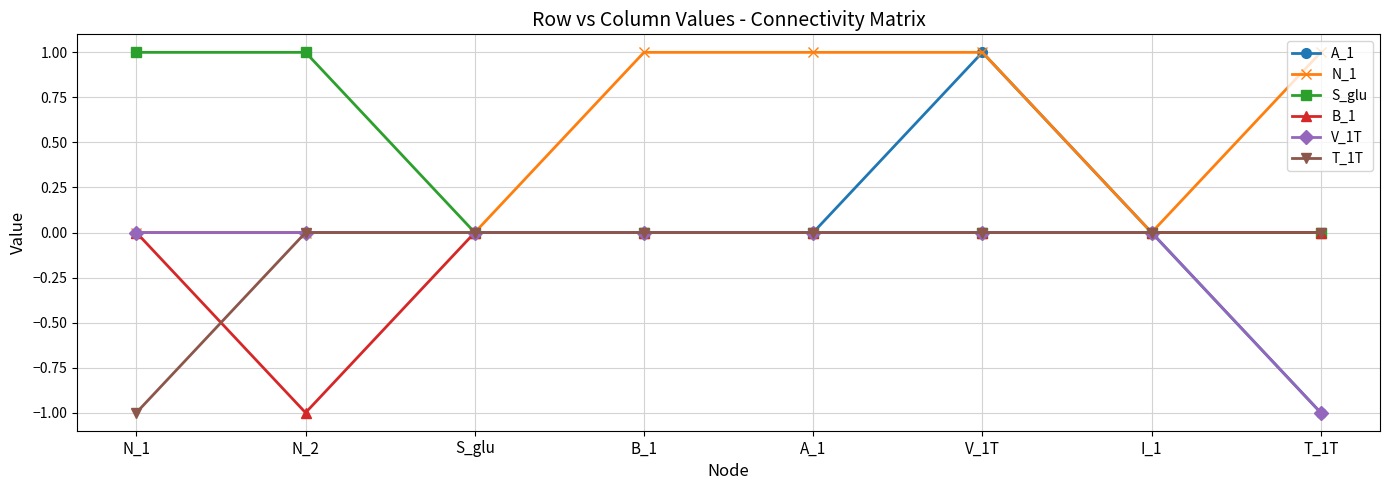

True or false: B_1 has a value of 0 at A_1.

True